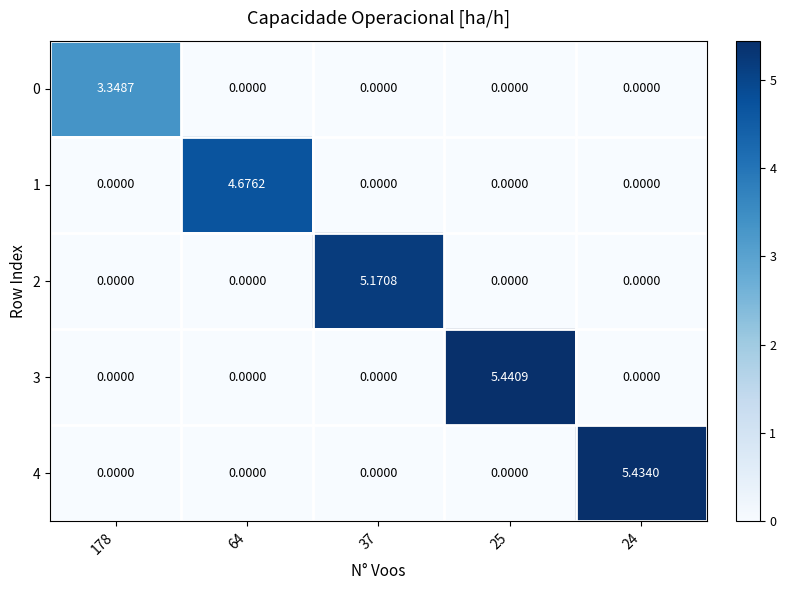

List the series in order of their peak value, lowest first.

0, 1, 2, 4, 3